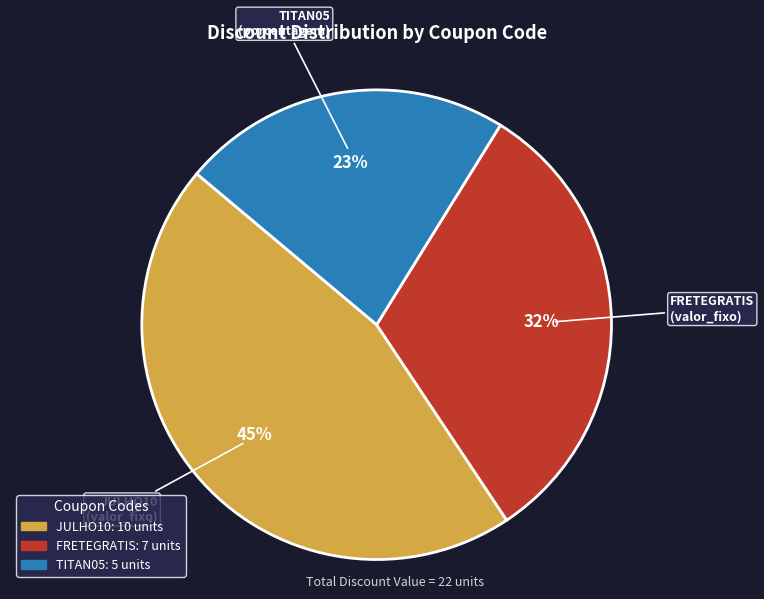

What is the smallest slice in the pie chart?

TITAN05